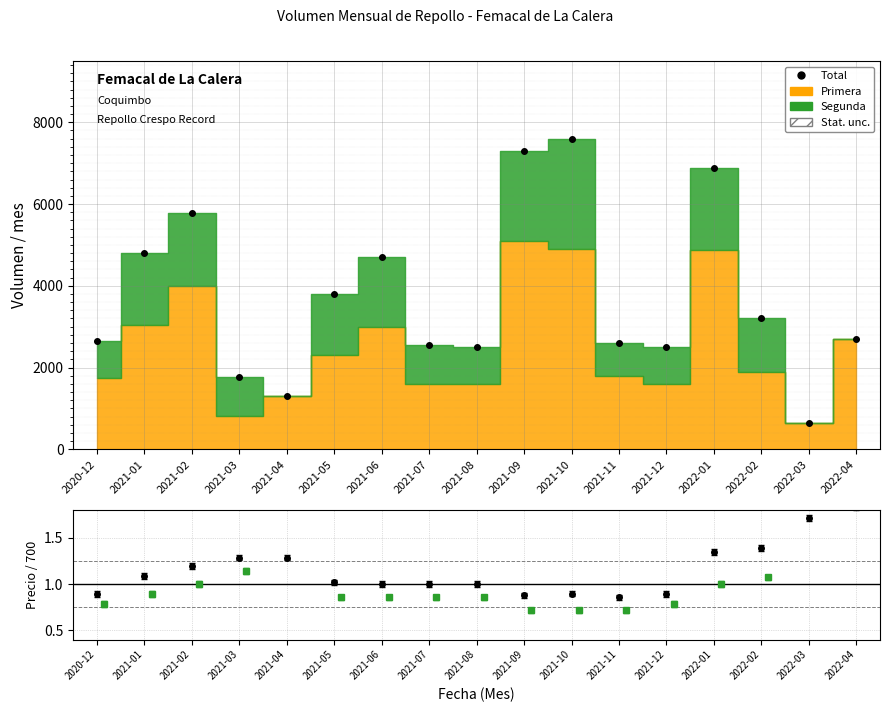

The value of Segunda at 2021-04 is 0. True or false?

True